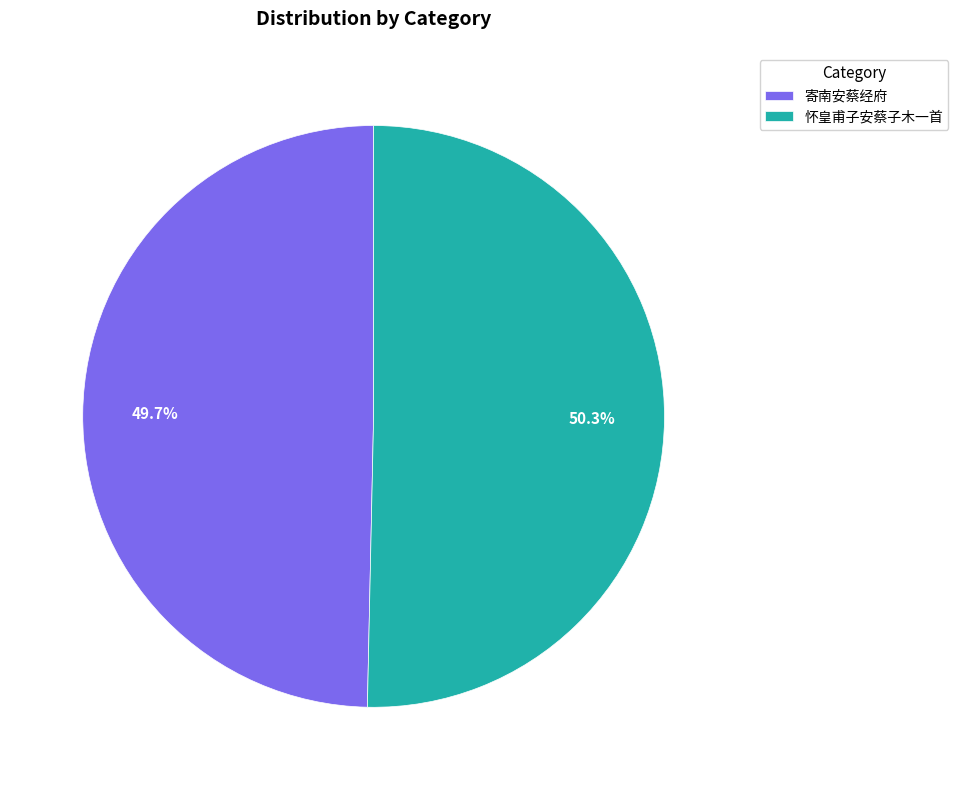

What portion of the pie excludes 怀皇甫子安蔡子木一首?

49.7%